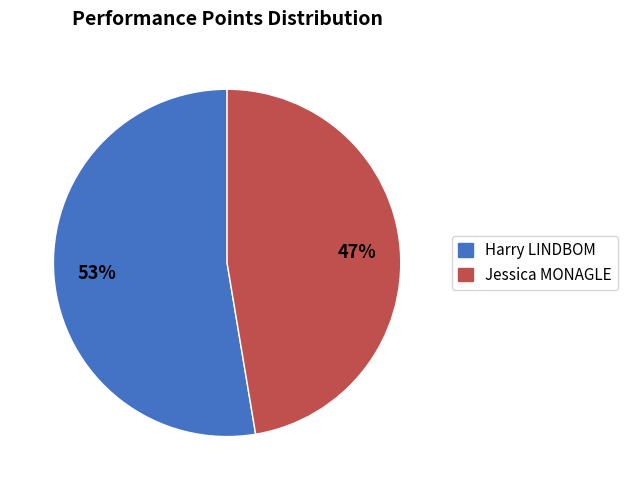

The Harry LINDBOM slice represents 62% of the pie. True or false?

False